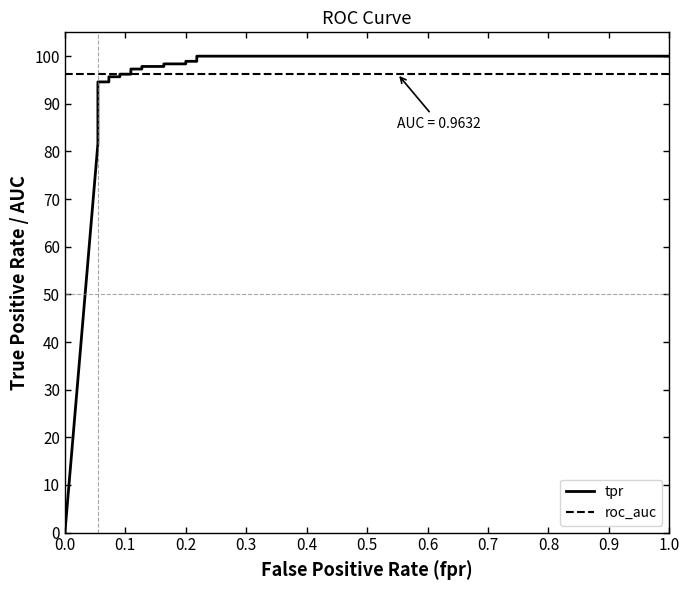

Rank the series by their average value, from highest to lowest.

roc_auc, tpr